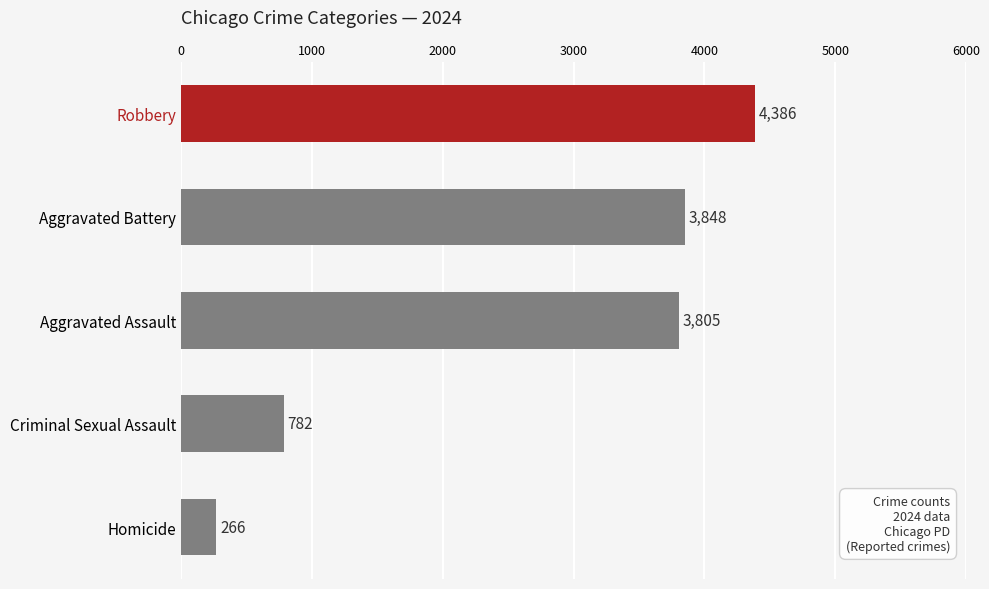

Which has a higher value, Aggravated Assault or Robbery?

Robbery